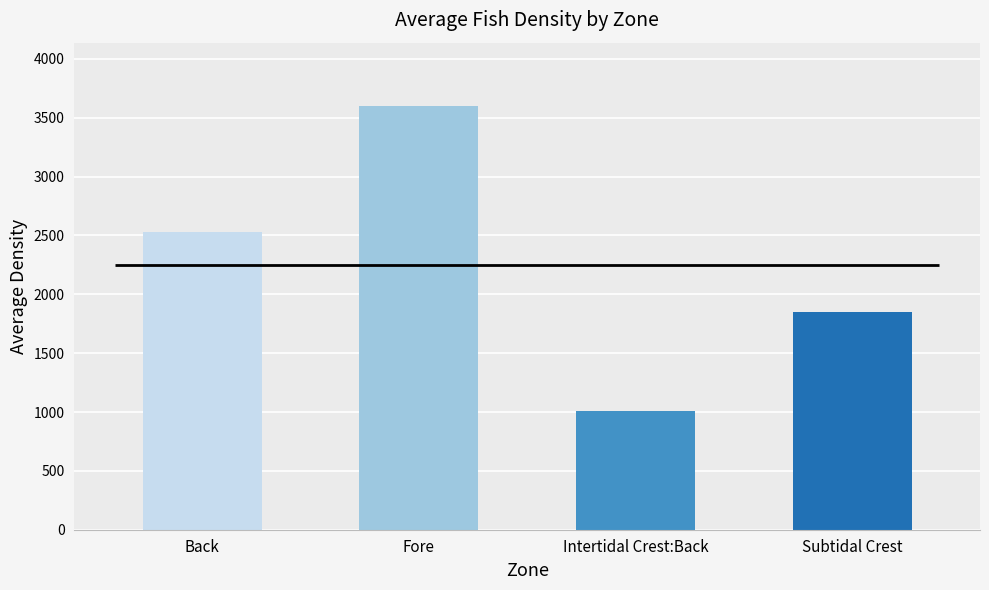

Count the number of data series in this chart.

1